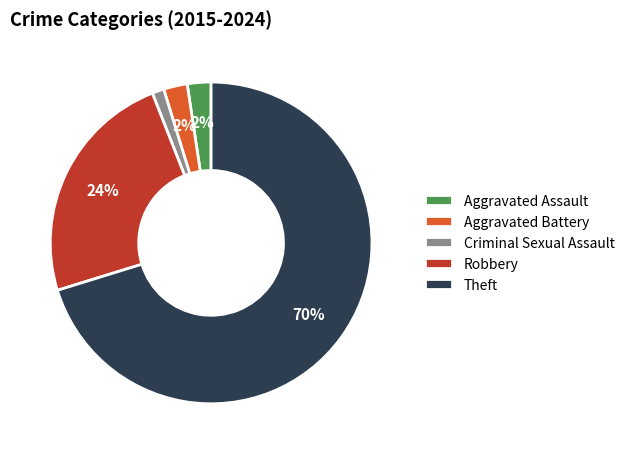

To the nearest percent, what is the combined percentage of Aggravated Assault and Theft?

73%